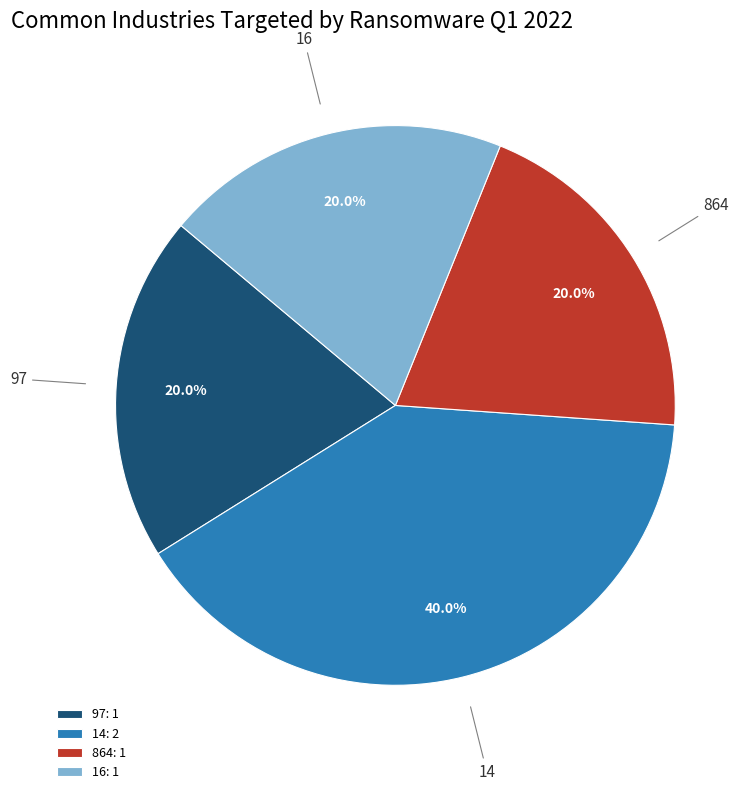

To the nearest percent, what is the difference between the largest and smallest slice percentages?

20%